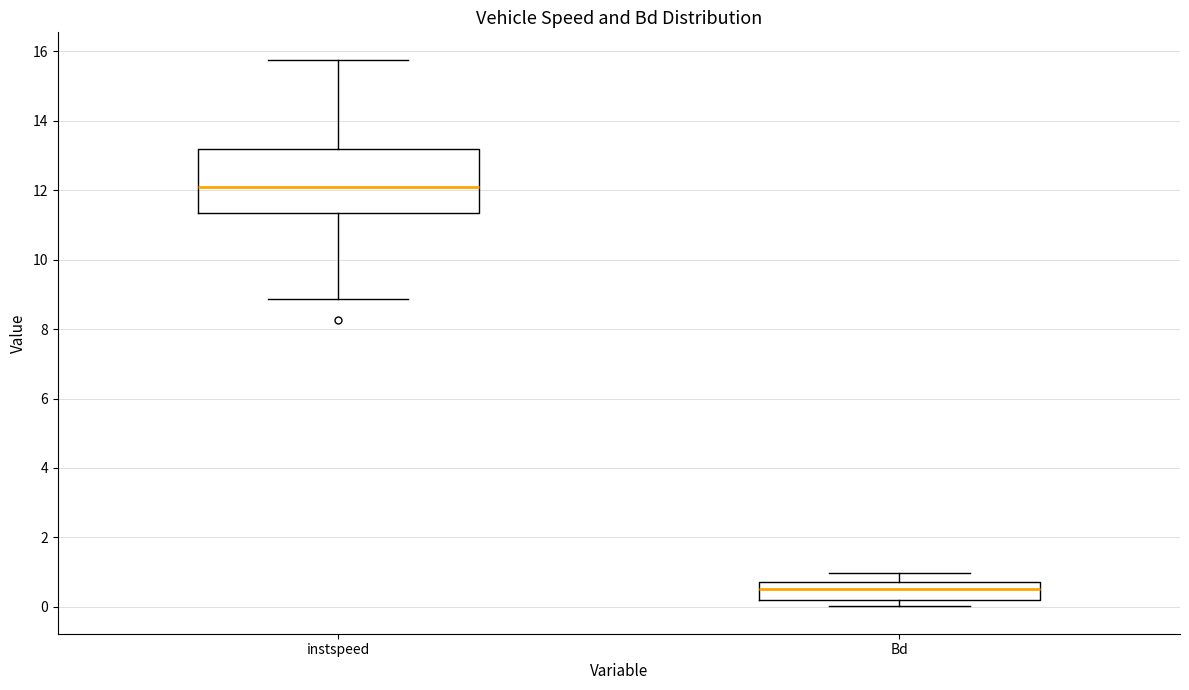

Comparing the boxes themselves (not the whiskers), which one is the tallest?

instspeed